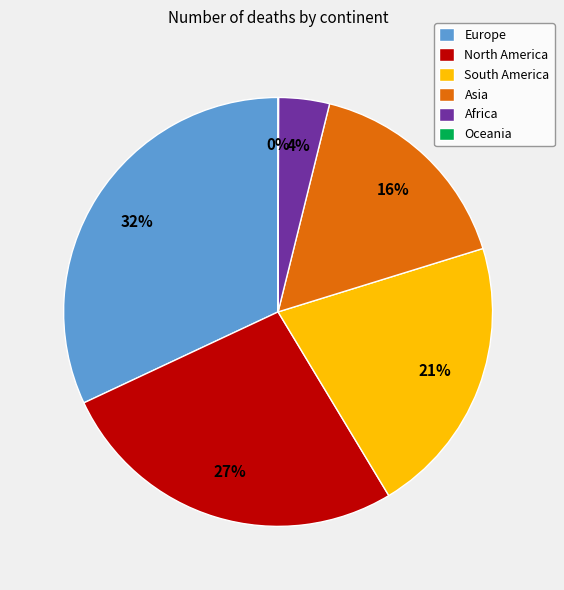

Which slice is the largest?

Europe